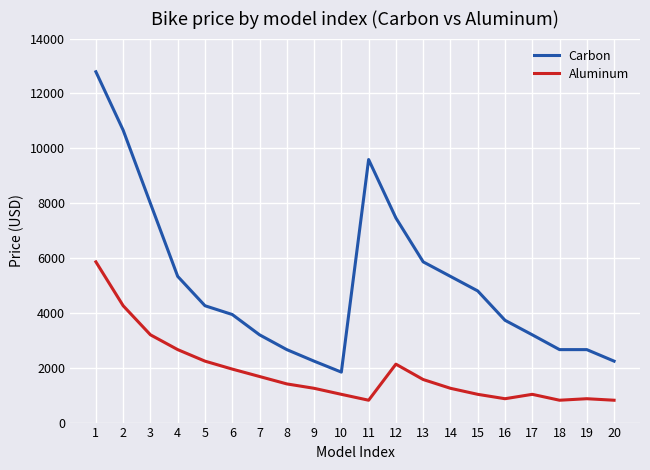

What are all the series names shown in the legend?

Carbon, Aluminum